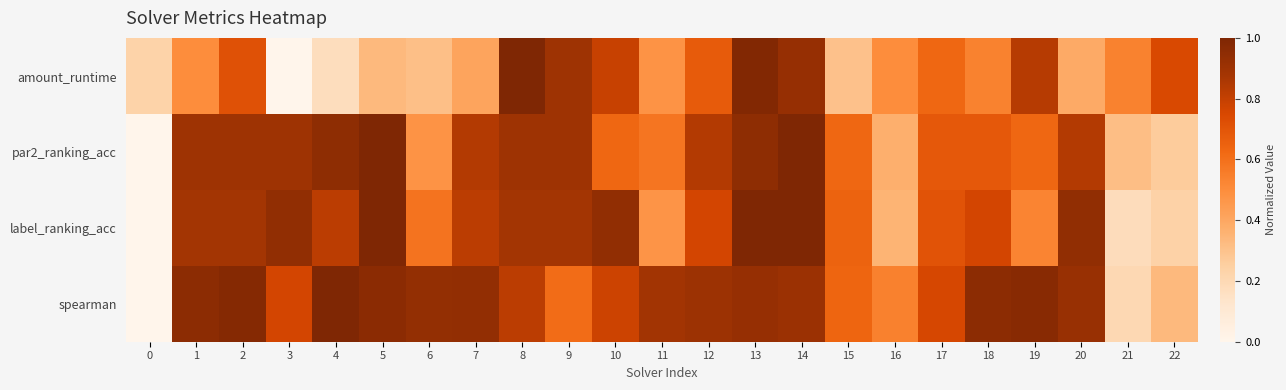

What is the spread (max minus min) of values at 1?

0.5